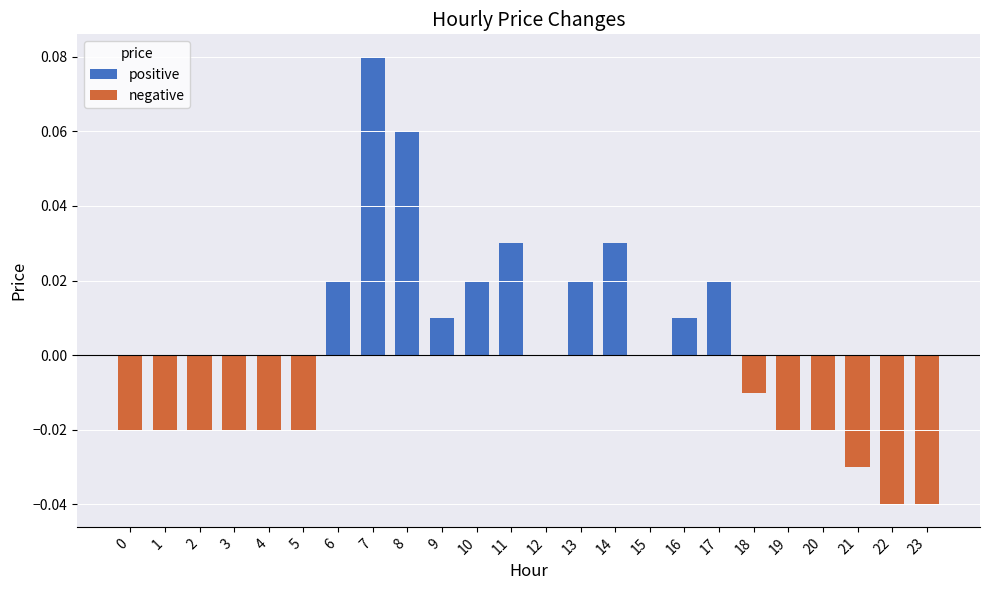

Rank the series by their average value, from lowest to highest.

negative, positive